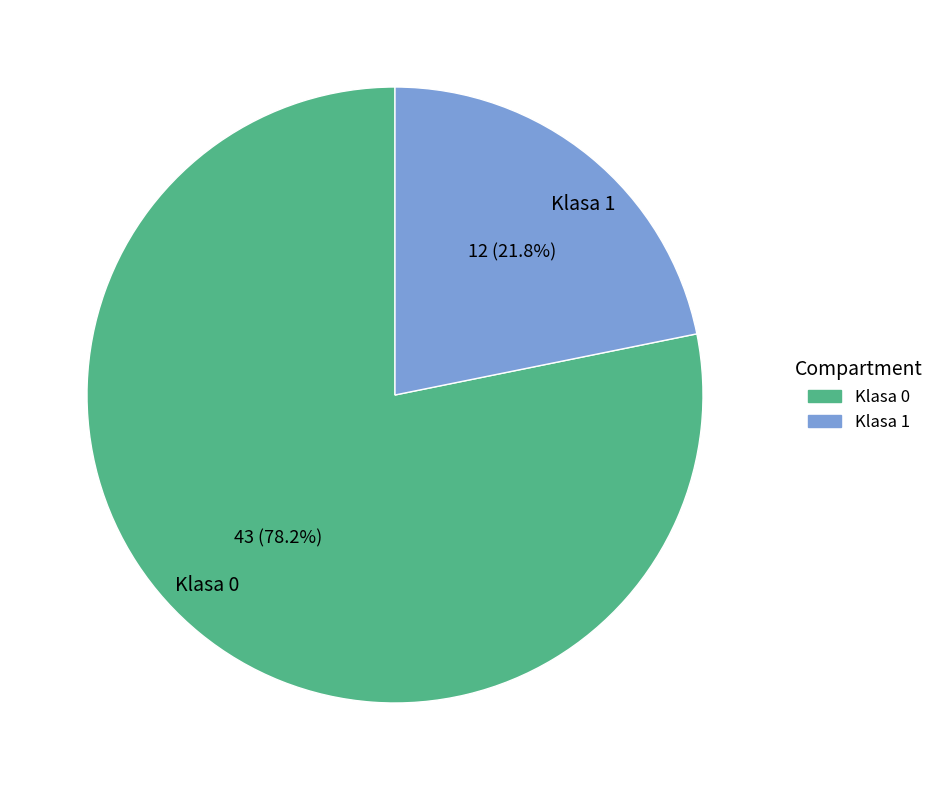

How many segments does this pie chart have?

2